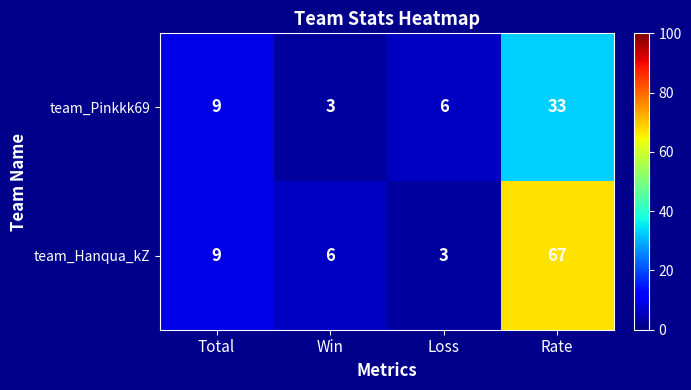

What is the spread (max minus min) of values at Win?

3